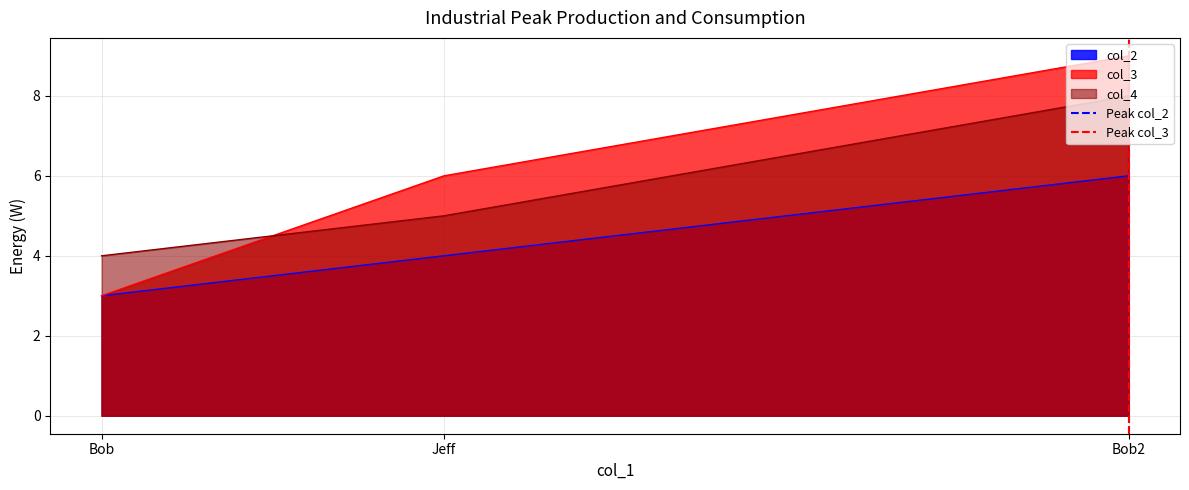

Is the value of col_4 at Bob greater than the value of col_3 at Bob?

Yes